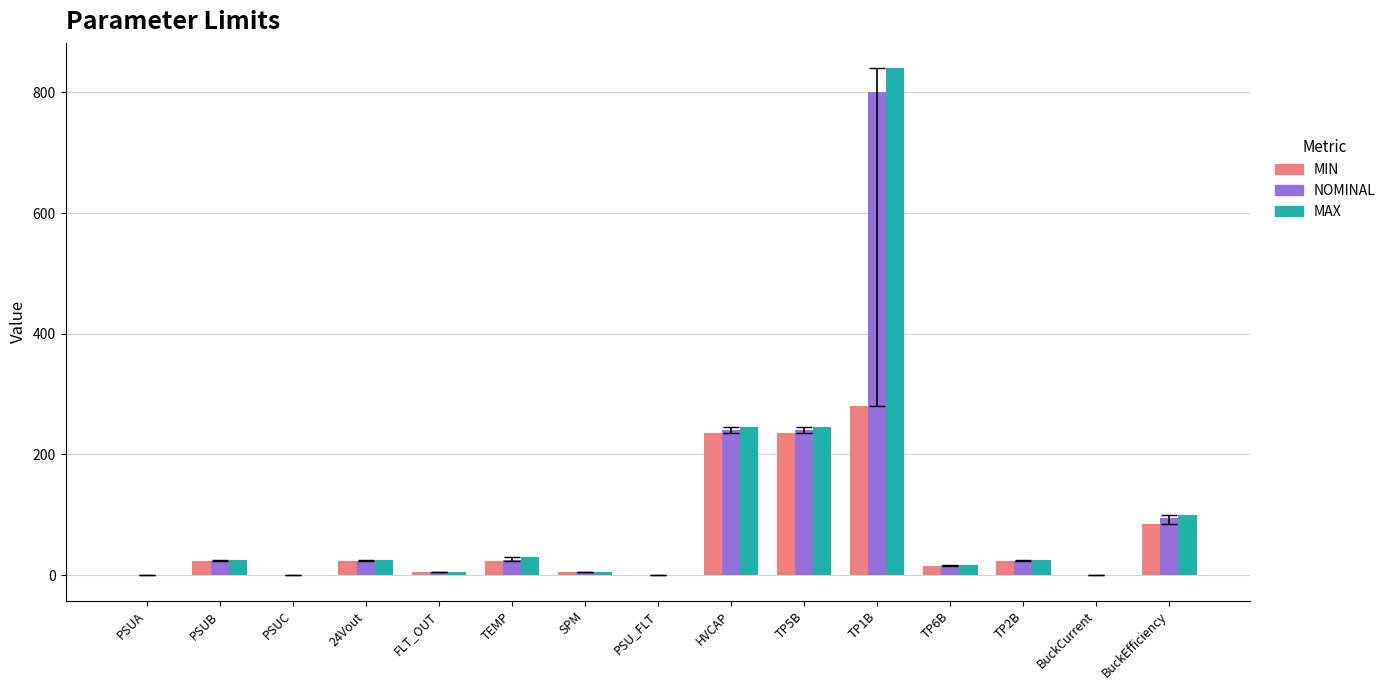

What is the sum of the MAX values at PSUB and TP2B?

50.0